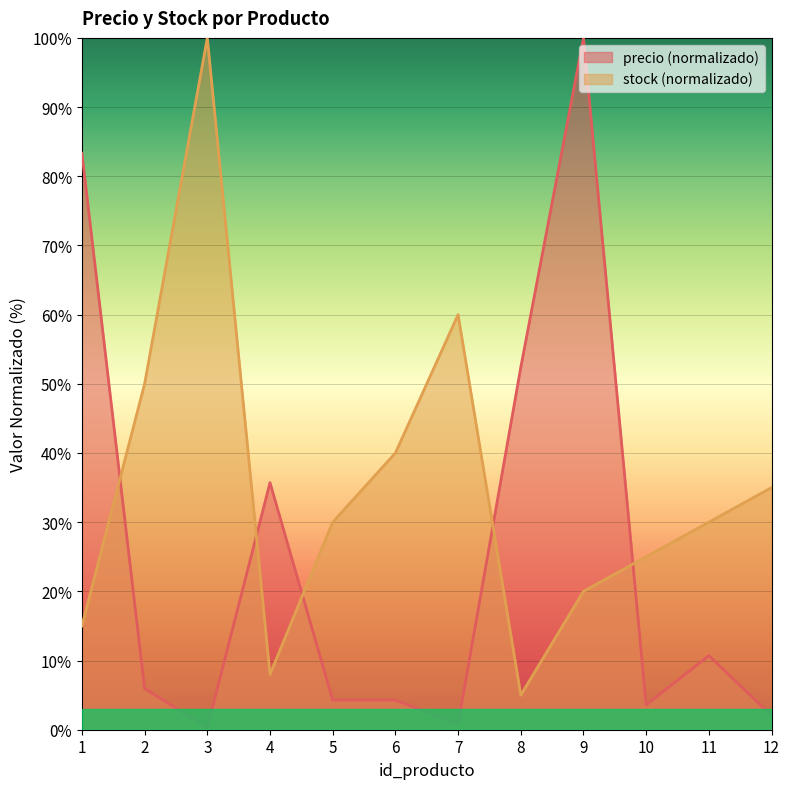

Reading left to right, extract all data points from this chart.

precio: 83.3	6.0	0.3	35.7	4.3	4.3	0.8	52.4	100.0	3.6	10.7	2.0
stock: 15.0	50.0	100.0	8.0	30.0	40.0	60.0	5.0	20.0	25.0	30.0	35.0